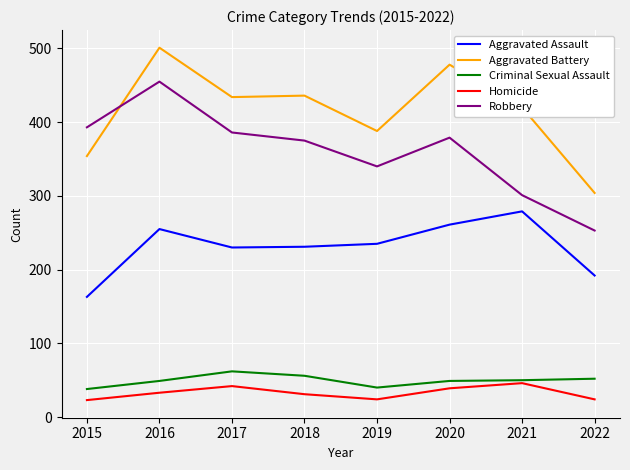

True or false: Aggravated Assault and Robbery cross at least once.

False